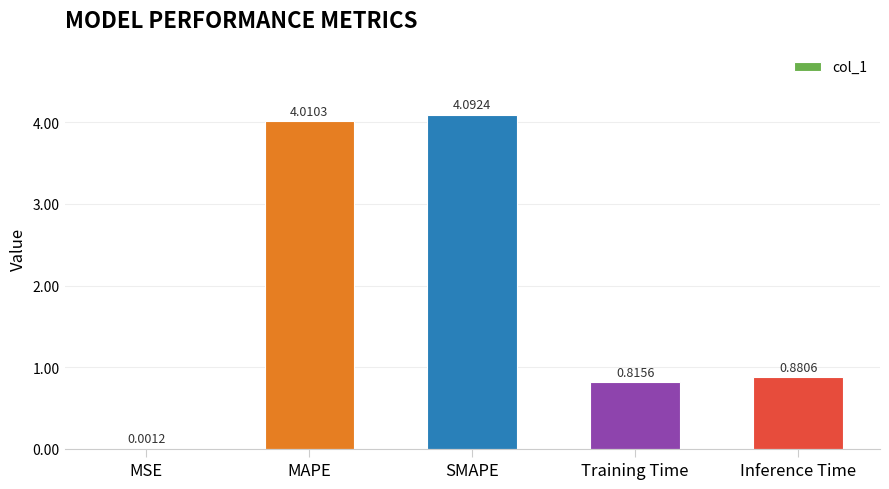

What is the maximum value shown in the chart?

4.1